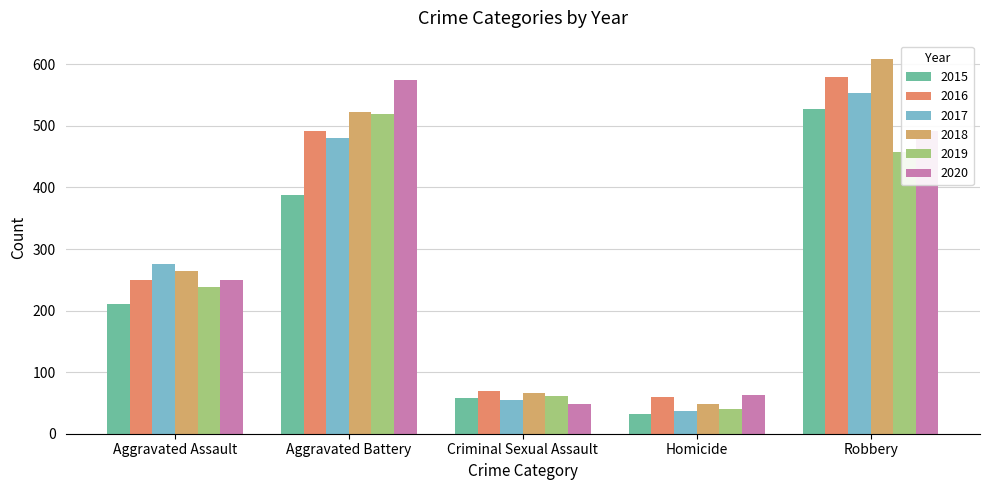

How many data points in 2015 are less than 210?

2